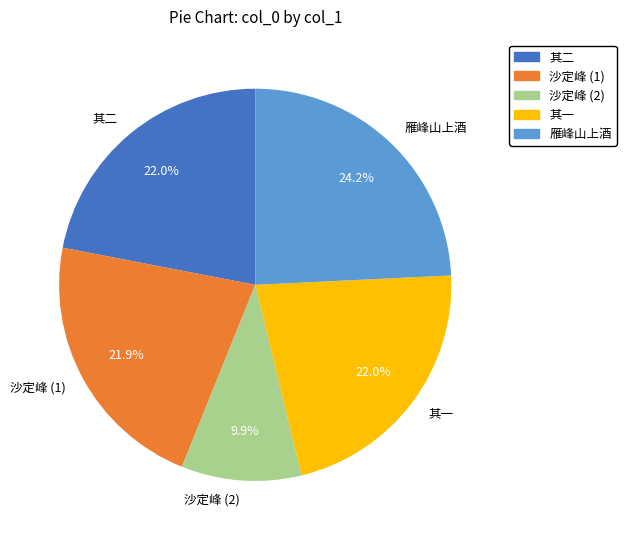

Which has a higher value, 其一 or 雁峰山上酒?

雁峰山上酒